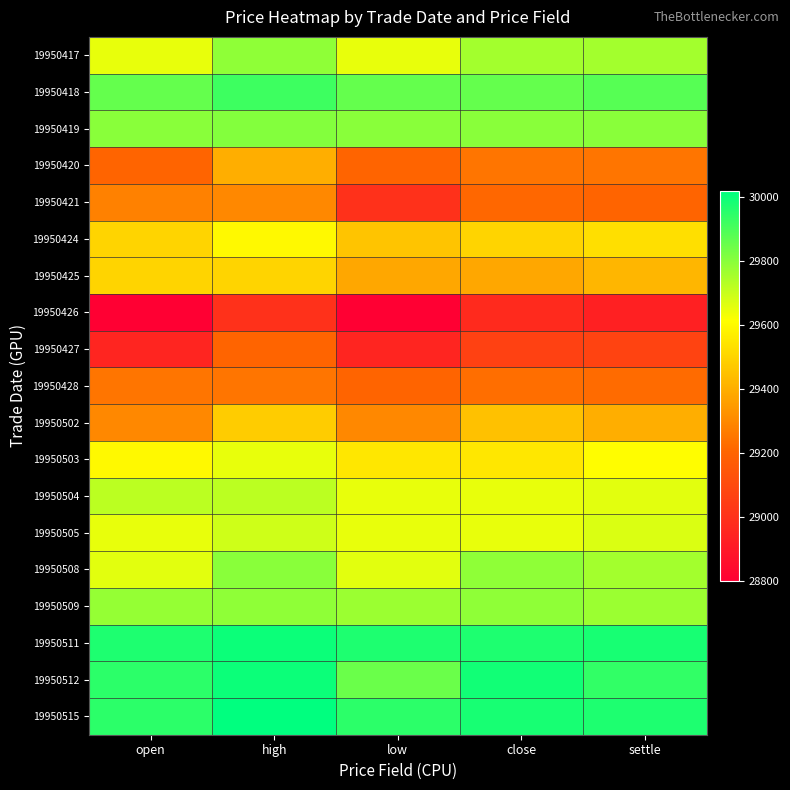

What is the smallest value displayed?

28800